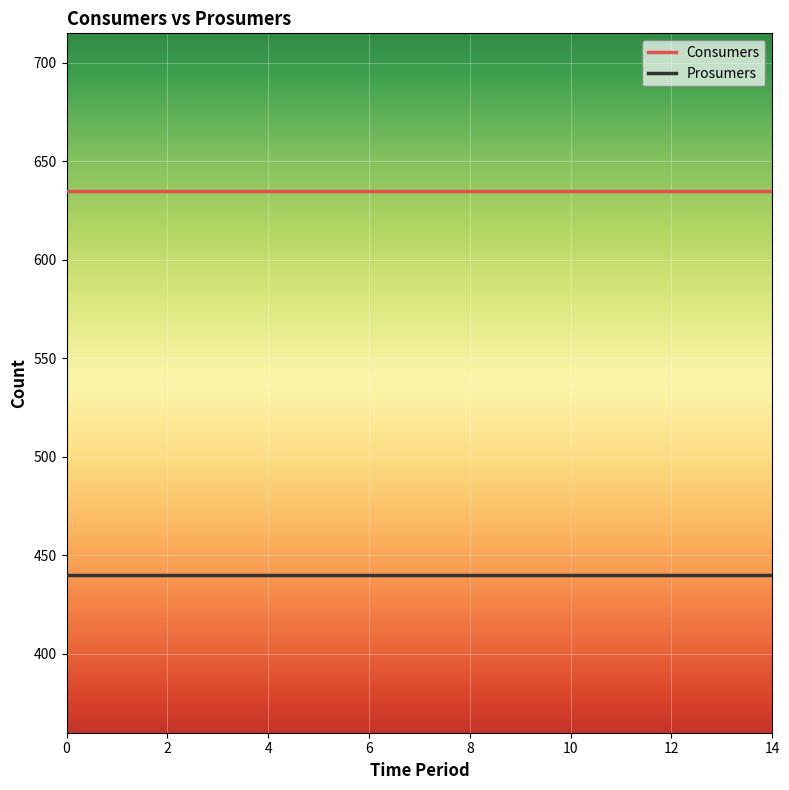

How many lines are shown in the chart?

2